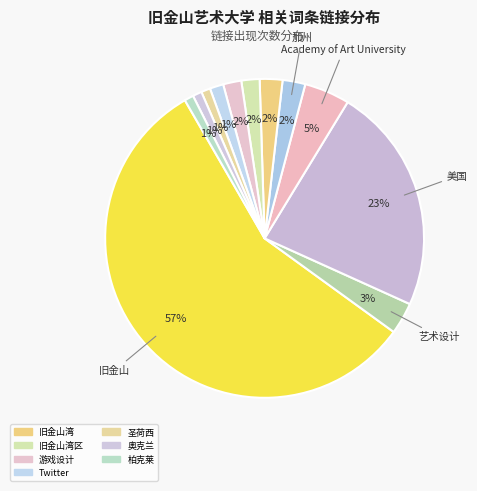

To the nearest percent, what is the average slice percentage?

8%